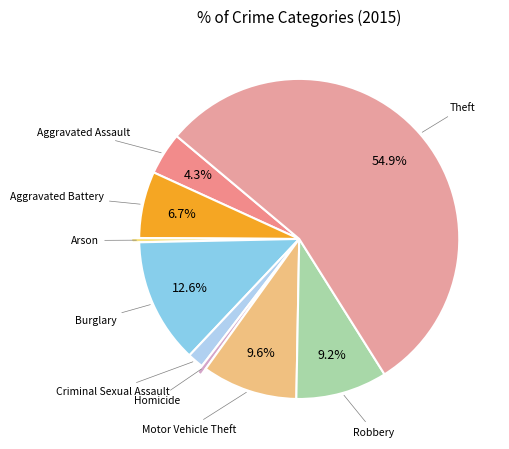

What is the smallest slice in the pie chart?

Arson